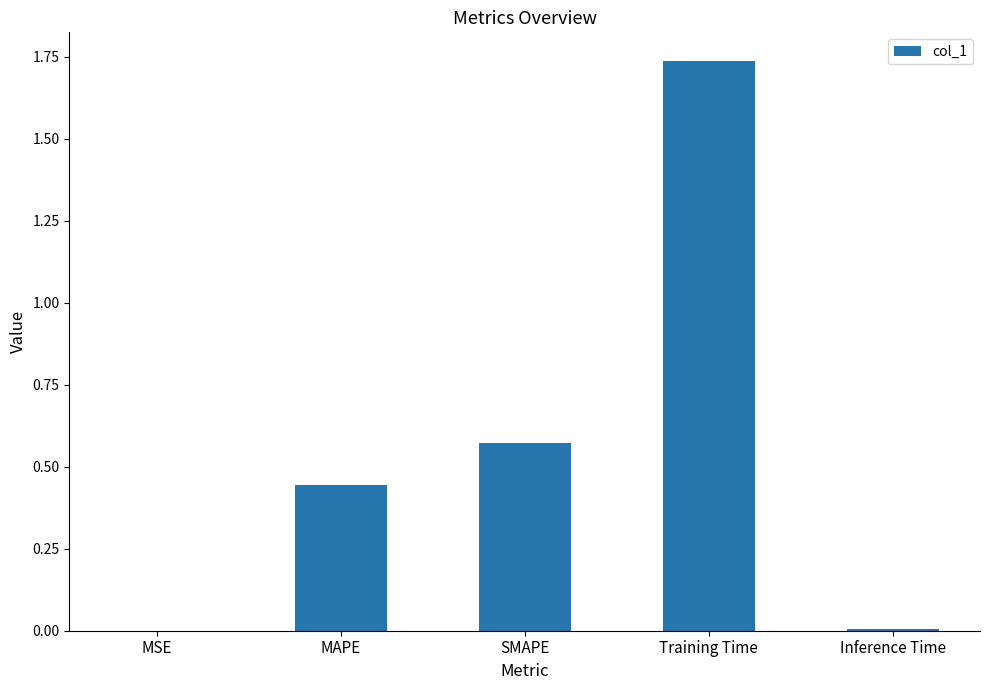

Which has a higher value, MAPE or Training Time?

Training Time